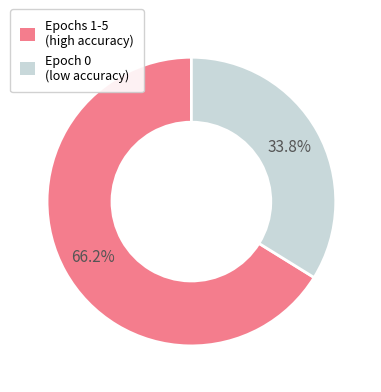

Is there a majority slice in this chart?

Yes